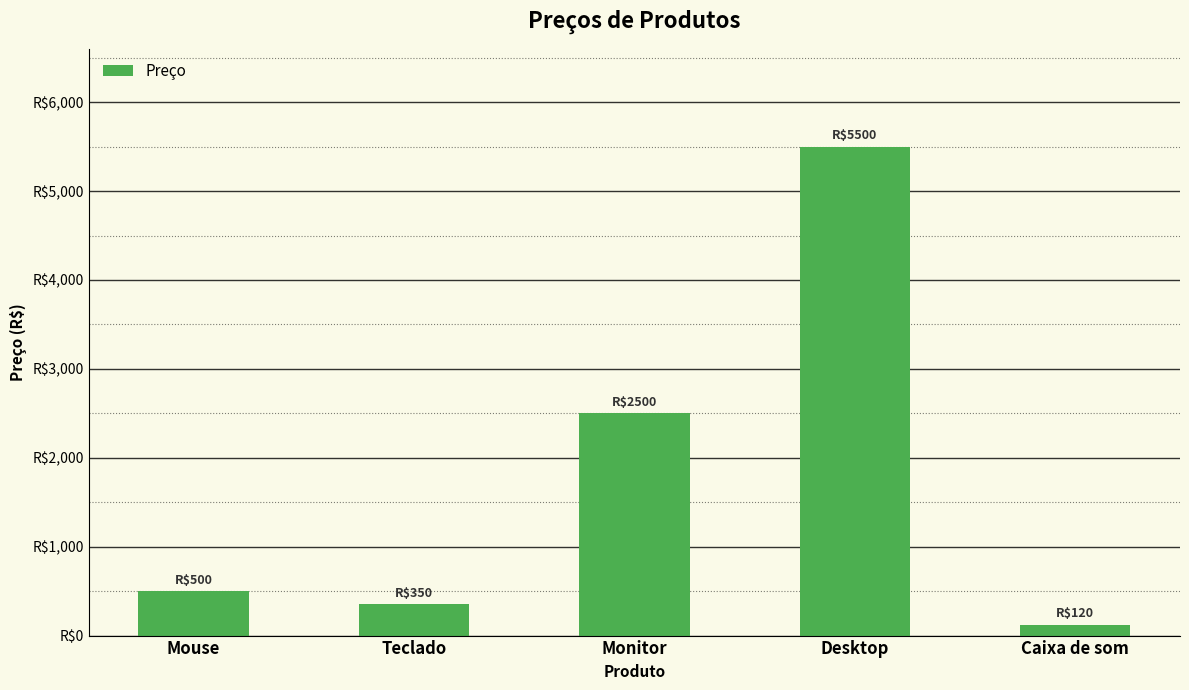

What is the difference between the second highest and minimum values?

2380